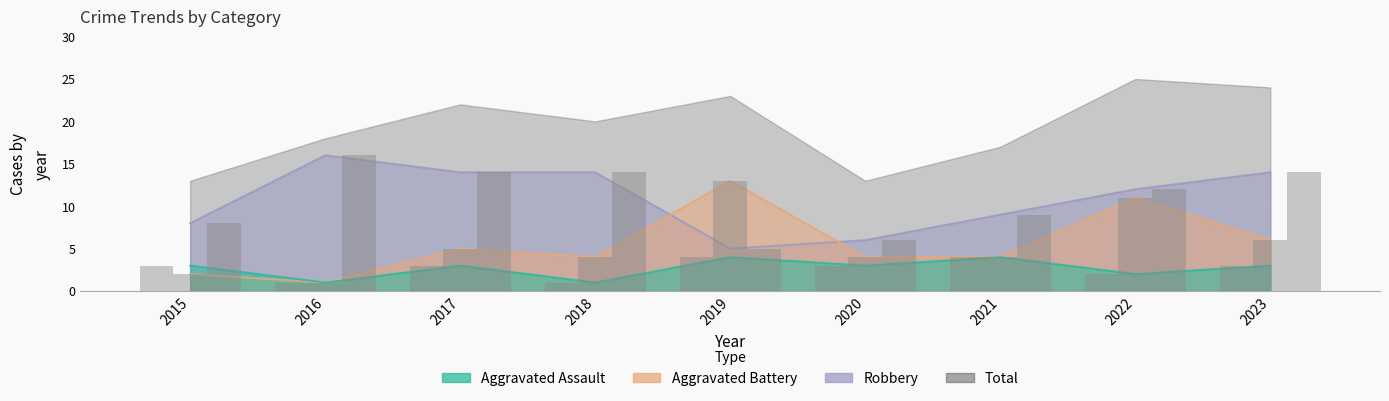

True or false: Aggravated Battery has a value of 7 at 2018.

False